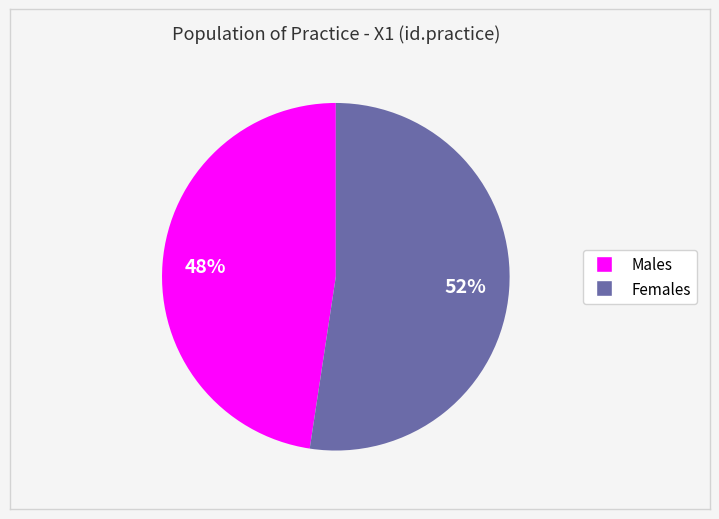

To the nearest percent, what is the average slice percentage?

50%